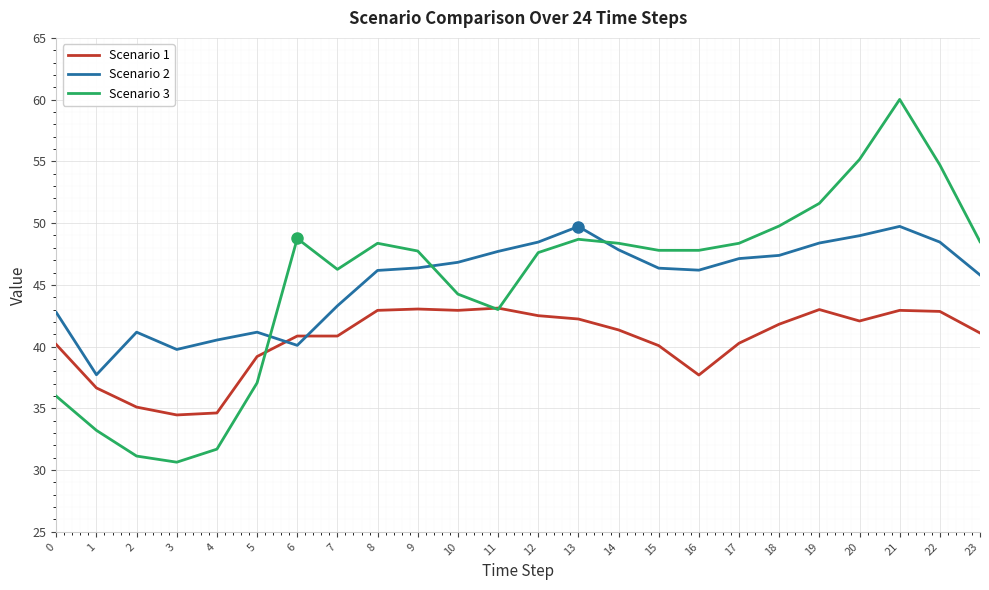

Where does the Scenario 2 series first go above 46?

8